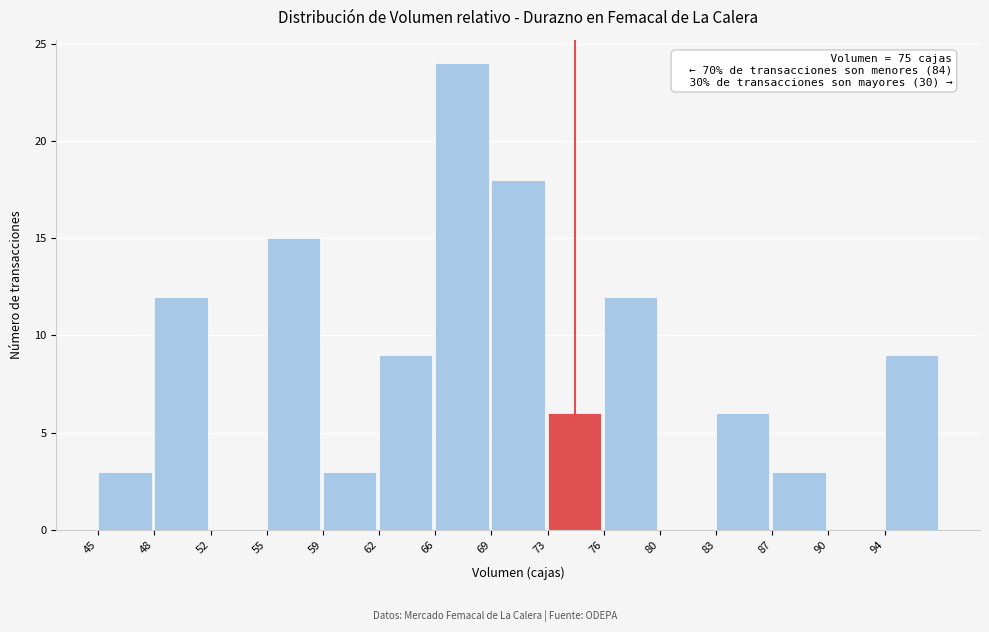

Reading left to right, extract all data points from this chart.

45=3	48=12	52=0	55=15	59=3	62=9	66=24	69=18	73=6	76=12	80=0	83=6	87=3	90=0	94=9